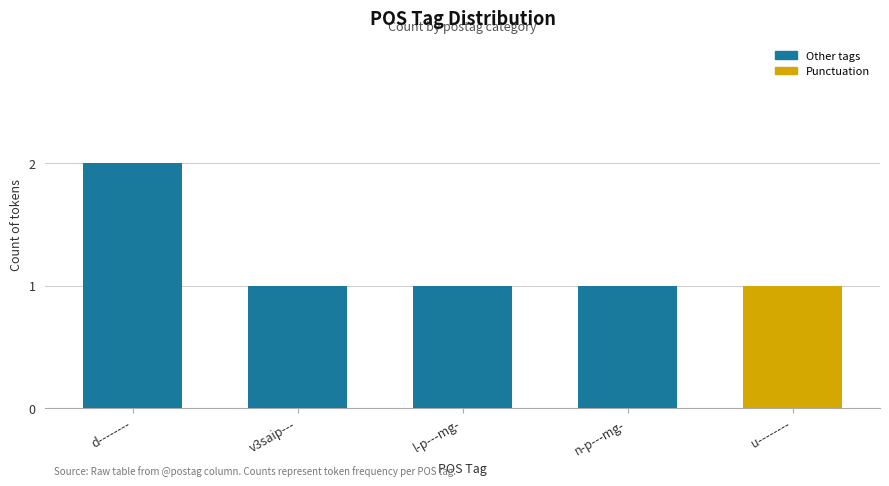

What is the maximum value shown in the chart?

2